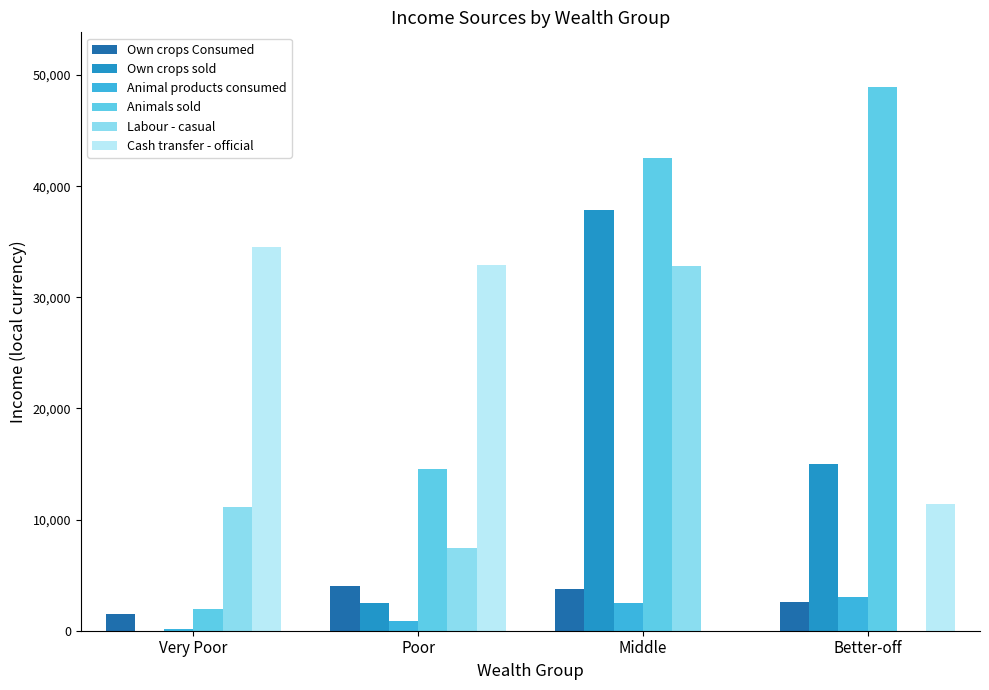

At which category does the chart reach its peak across all series?

Better-off